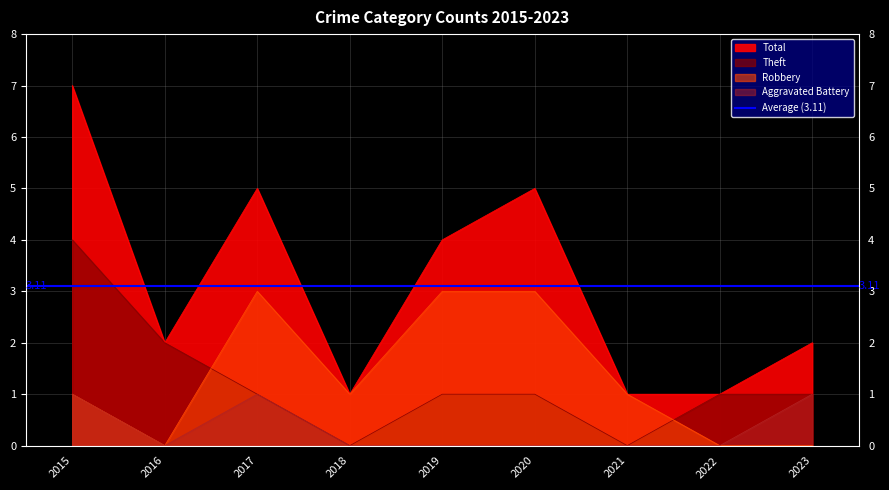

How many data points in Robbery are above 1?

3